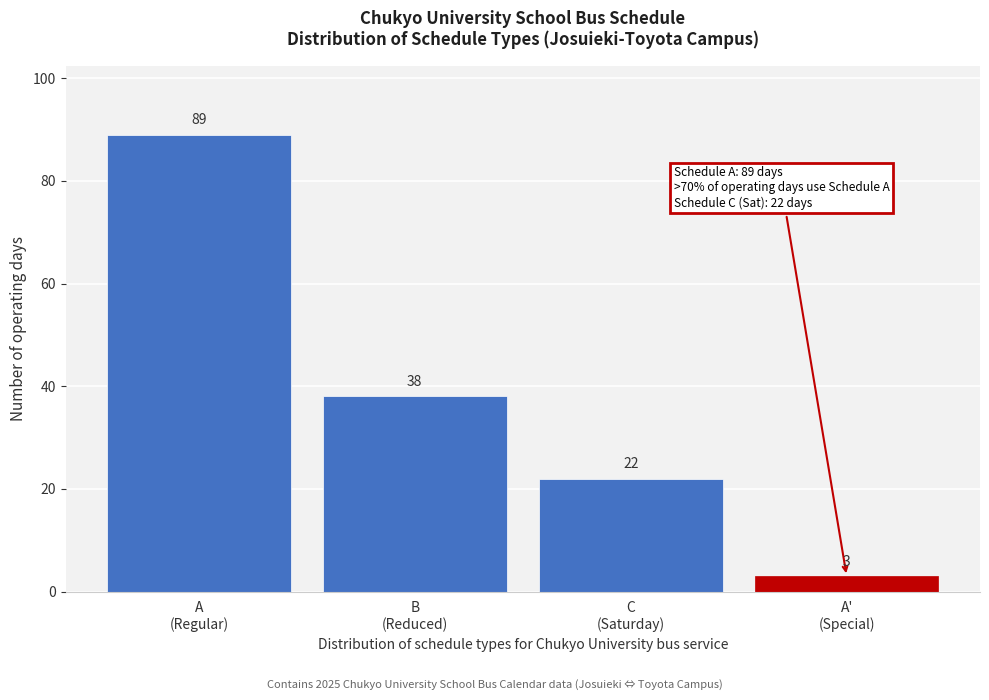

Reading left to right, list all the values displayed in this chart.

89	38	22	3